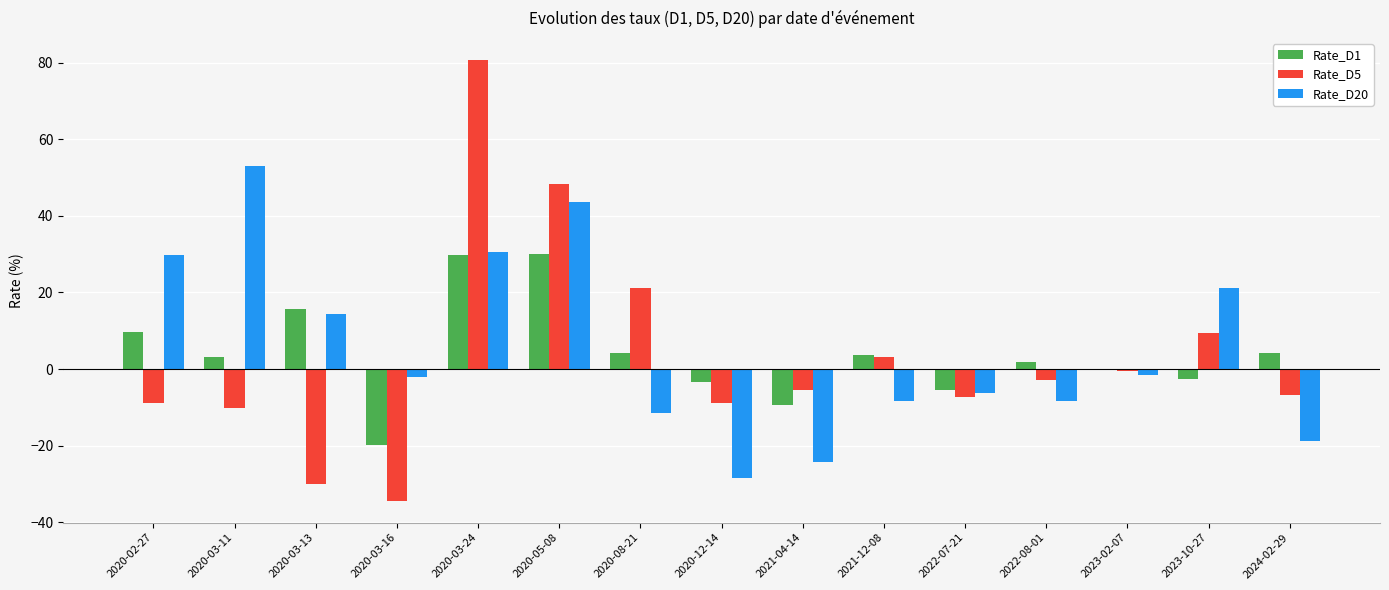

The Rate_D1 series shows 16.8 at 2020-05-08. True or false?

False